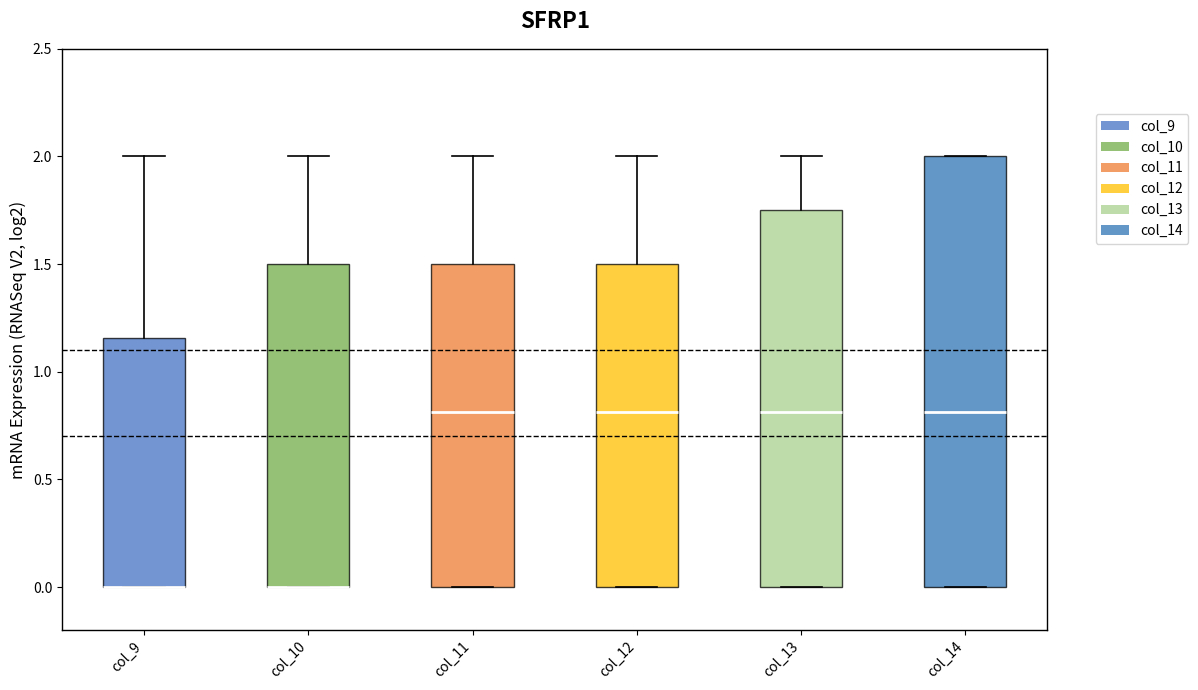

Reading left to right, transcribe this box plot: for each box, give where its median line is, the range the box spans, and where its two whiskers end, as read against the y-axis. The values are not printed on the chart, so give them approximately, as read against the axis.

col_9: median 0.00 (drawn on the box's lower edge), box 0.00 to 1.15, whiskers 0.00 to 2.00
col_10: median 0.00 (drawn on the box's lower edge), box 0.00 to 1.50, whiskers 0.00 to 2.00
col_11: median 0.80, box 0.00 to 1.50, whiskers 0.00 to 2.00
col_12: median 0.80, box 0.00 to 1.50, whiskers 0.00 to 2.00
col_13: median 0.80, box 0.00 to 1.75, whiskers 0.00 to 2.00
col_14: median 0.80, box 0.00 to 2.00, whiskers 0.00 to 2.00